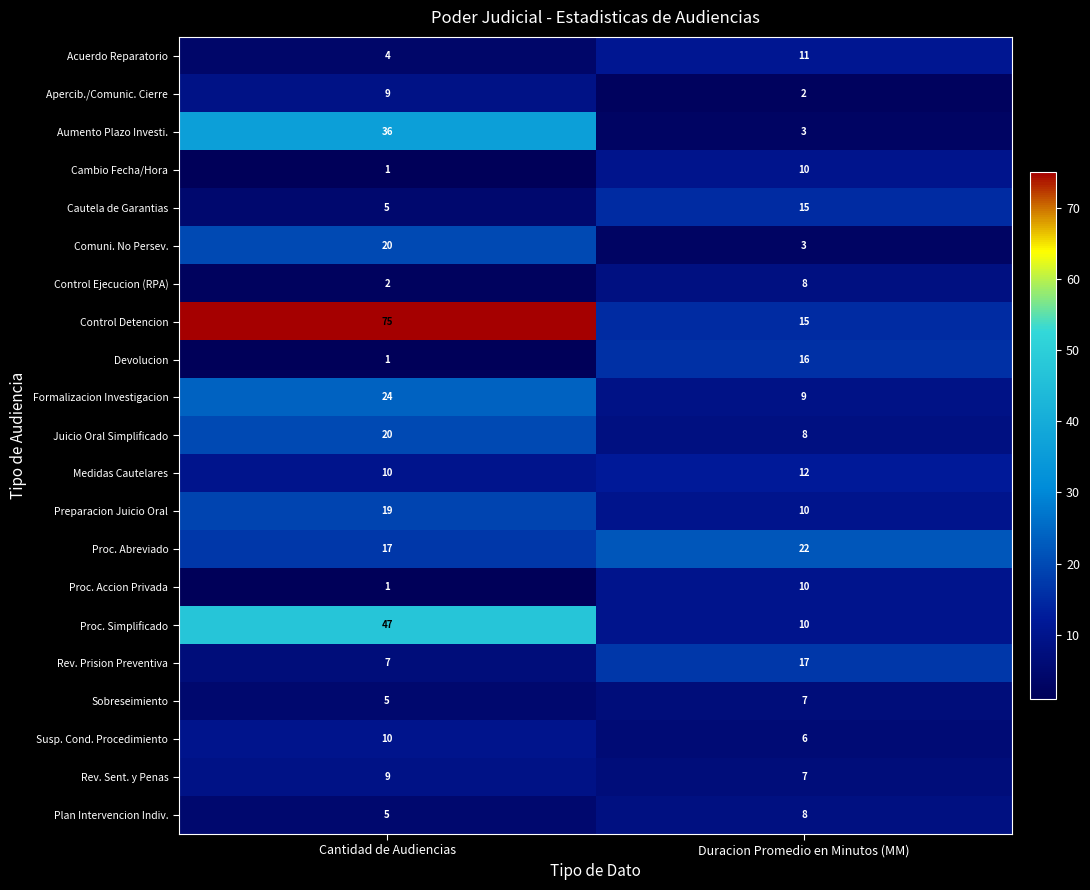

What is the maximum value shown in the chart?

75